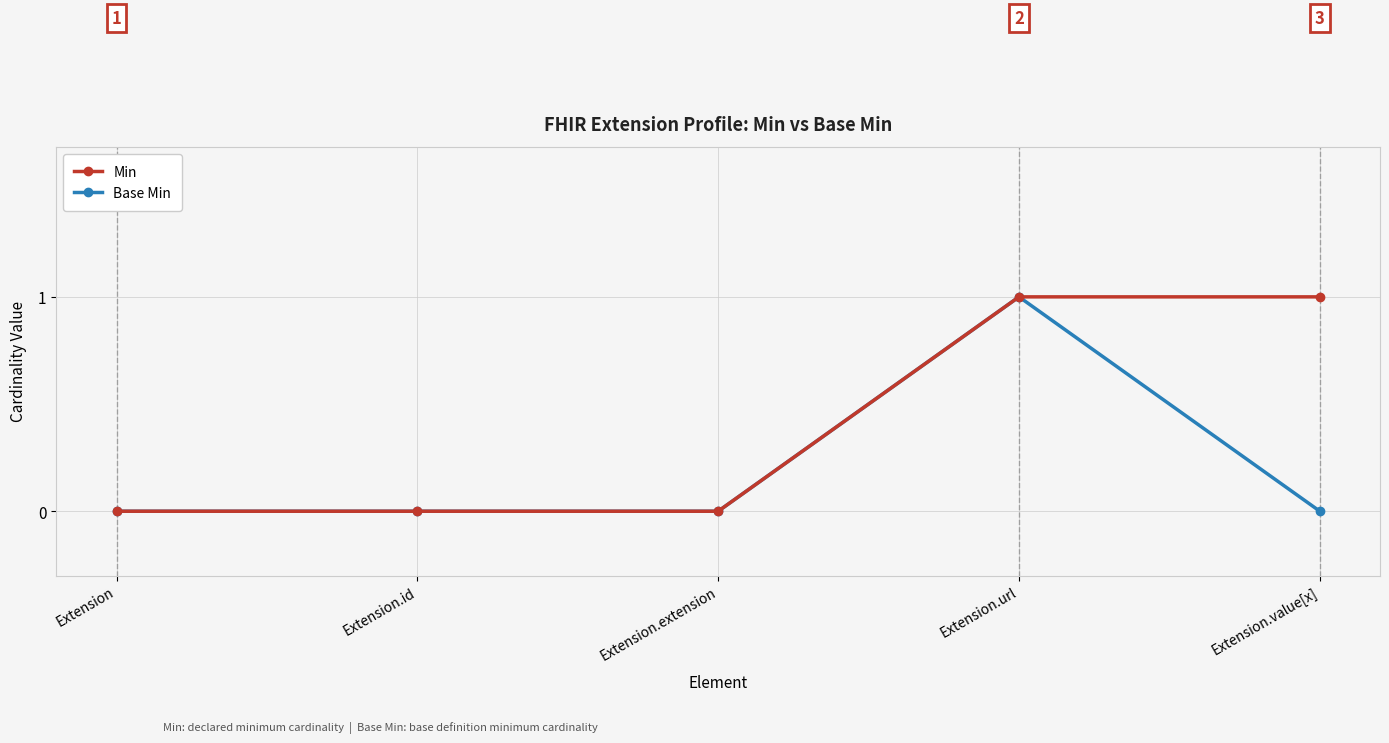

True or false: Min has a value of 1 at Extension.value[x].

True